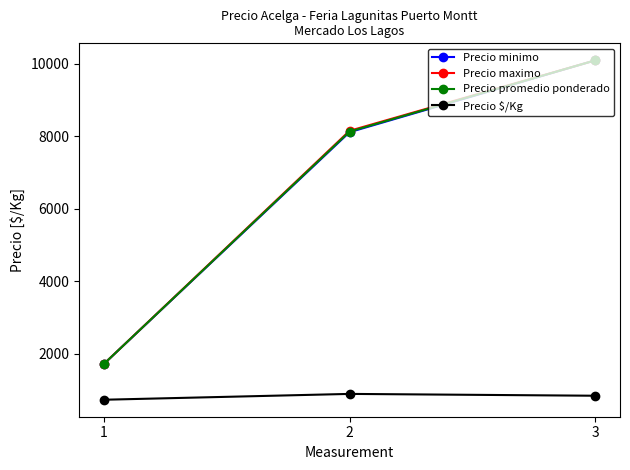

At which label is Precio maximo closest to 5905?

2